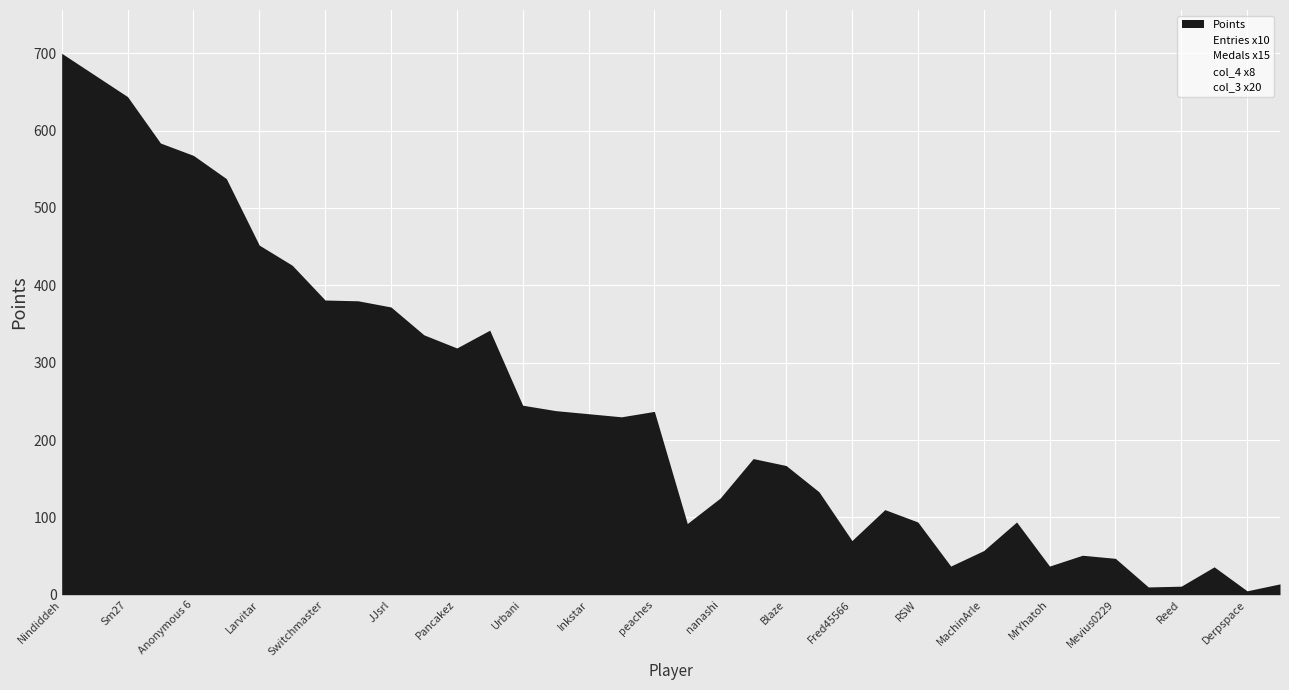

Is it true that col_2 equals 6 at 15?

False